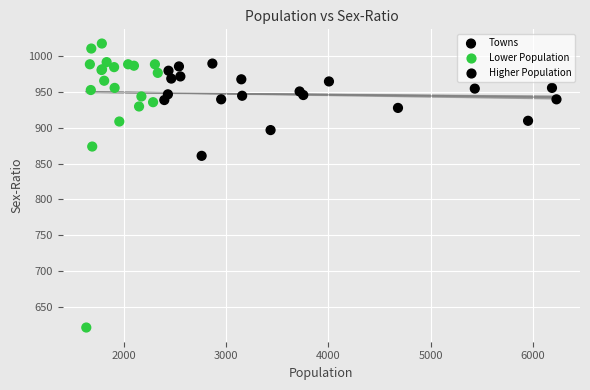

What Y value in the scatter plot is closest to 819?

861